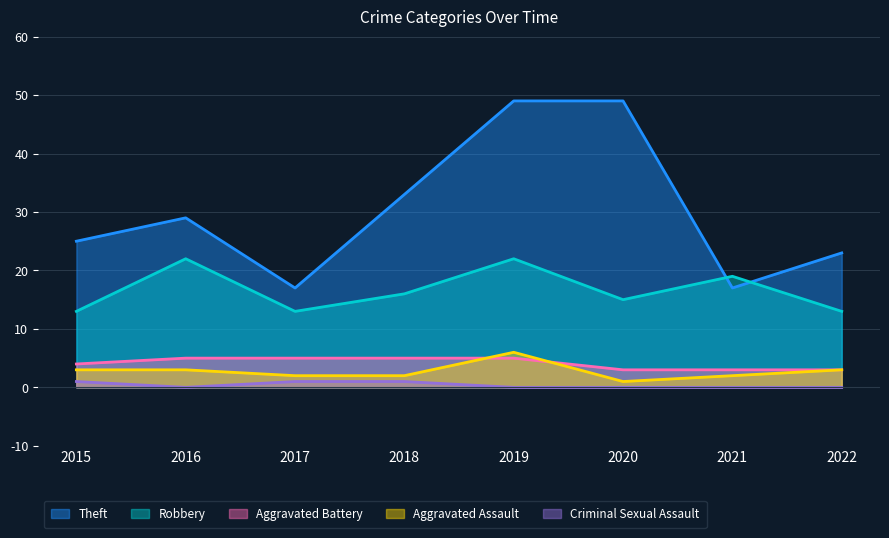

Where is Aggravated Assault nearest to the value 3?

2015